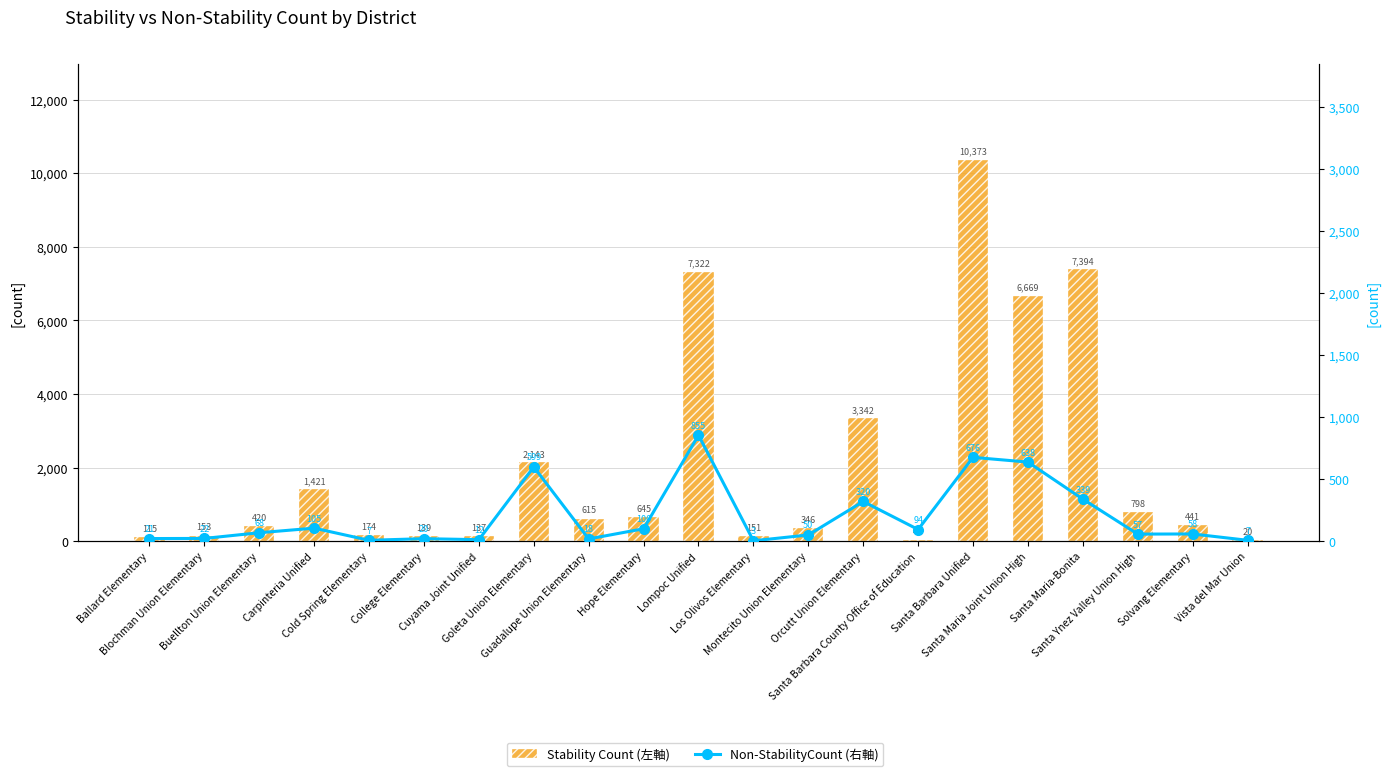

The value of Non-StabilityCount (右軸) at Santa Barbara Unified is 676. True or false?

True